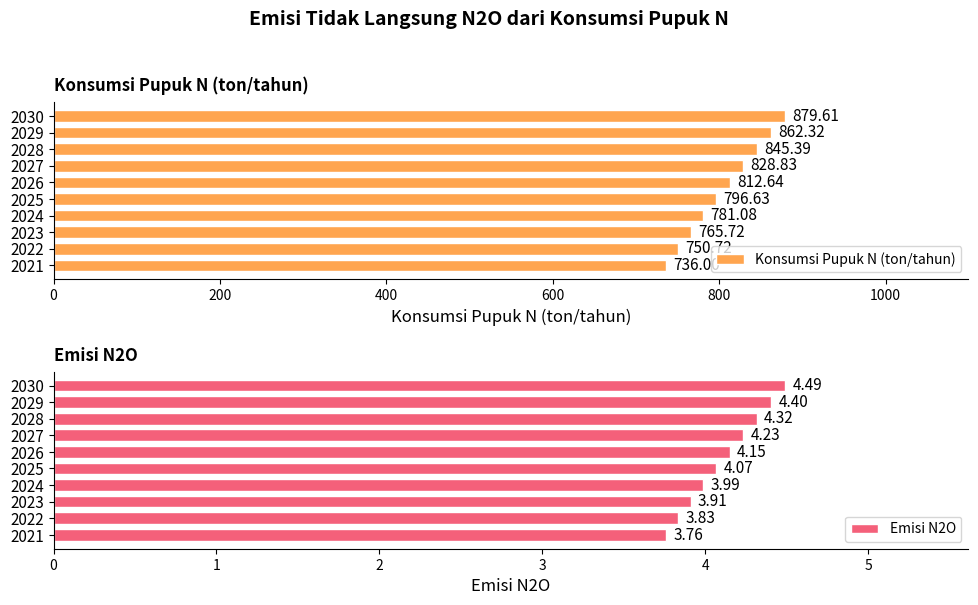

The value of Konsumsi Pupuk N (ton/tahun) at 2026 is 812.6. True or false?

True